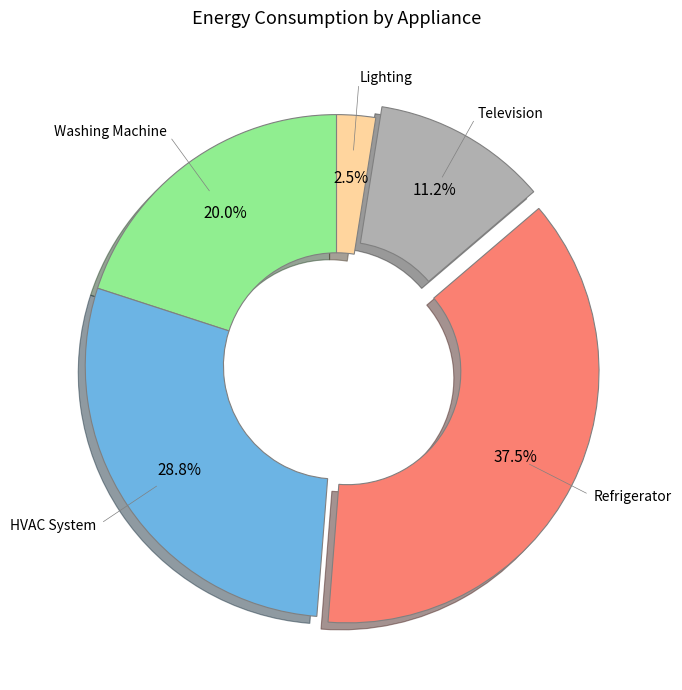

Which category has the biggest portion of the pie?

Refrigerator